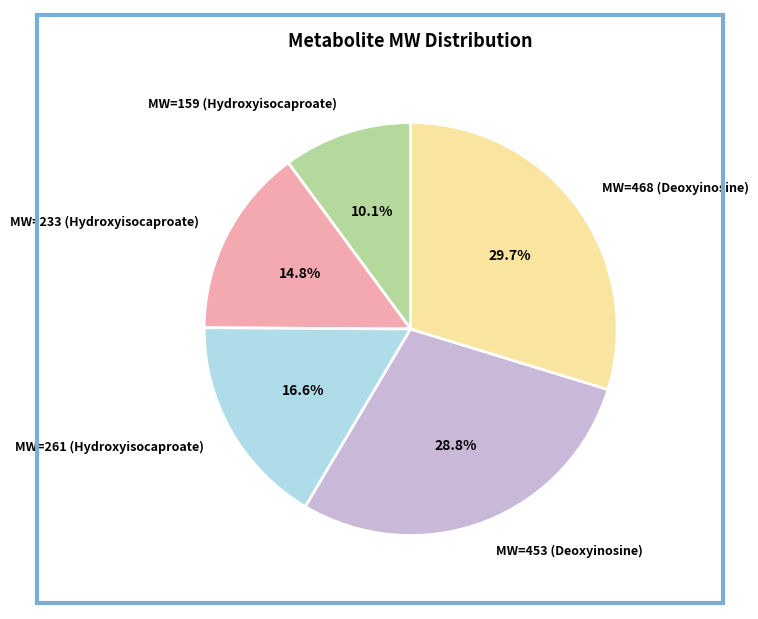

How many slices are in this pie chart?

5